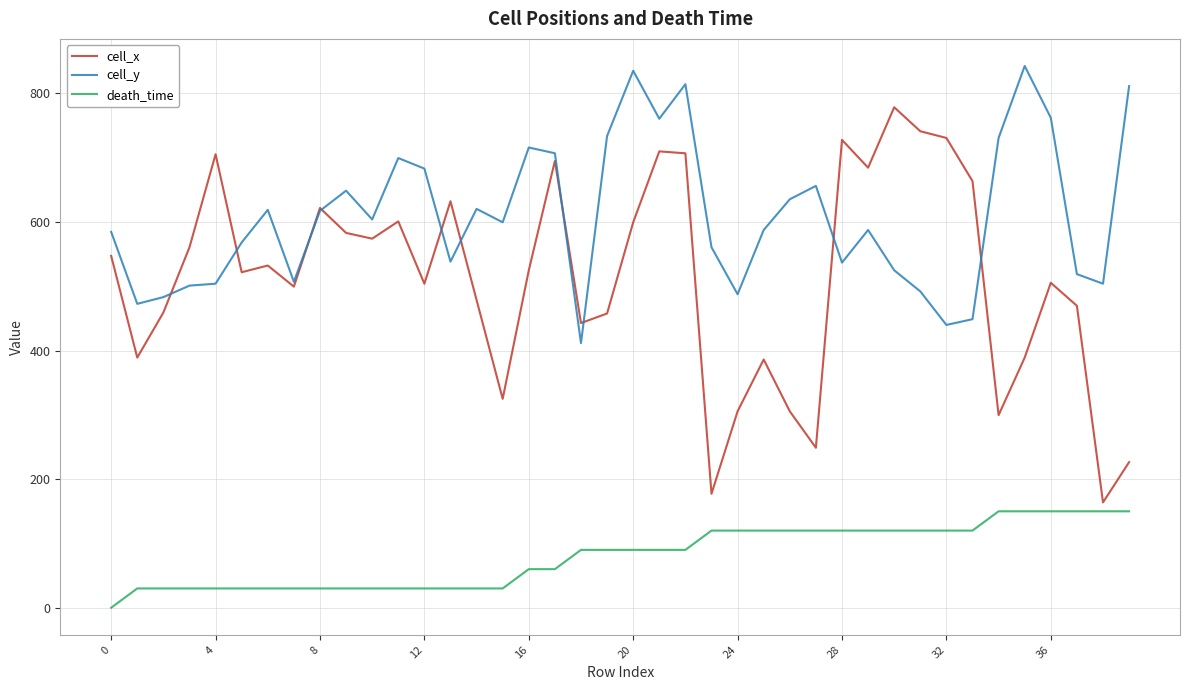

Which series has the largest range (max minus min)?

cell_x